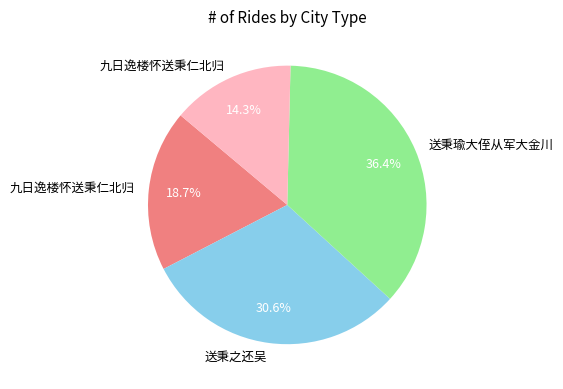

Is there any slice that represents more than half of the pie?

No